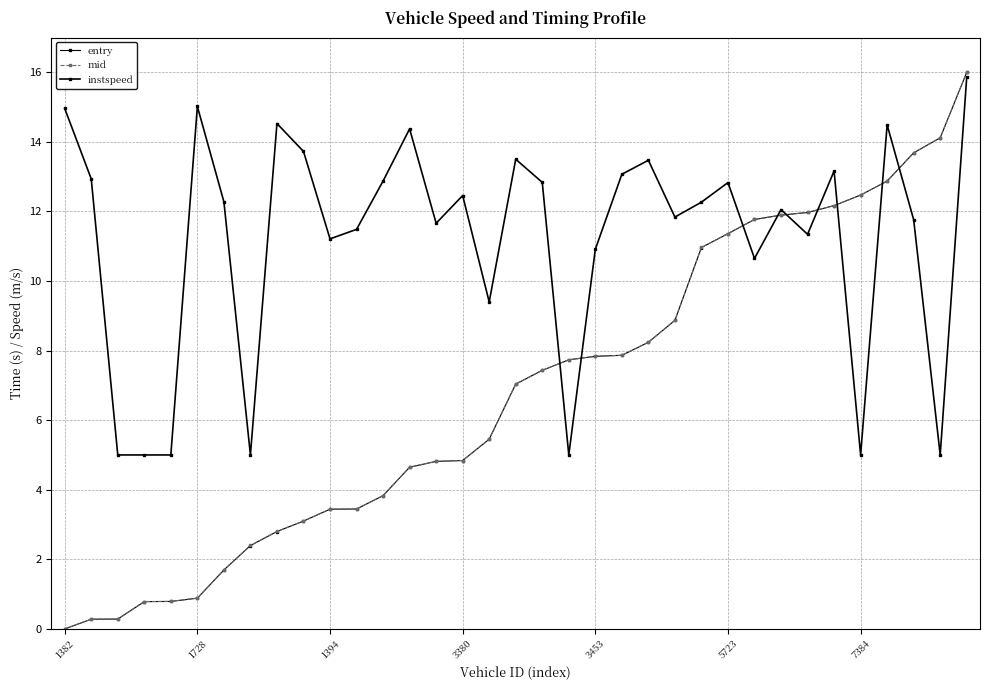

What is the sum of all instspeed values?

392.0